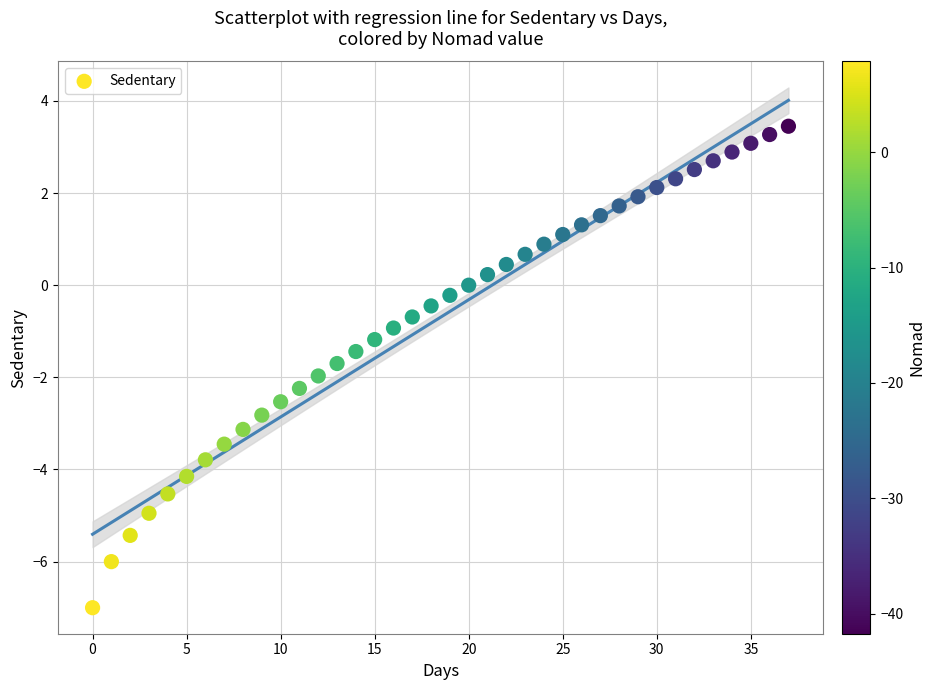

Count the number of points in this scatter plot.

38